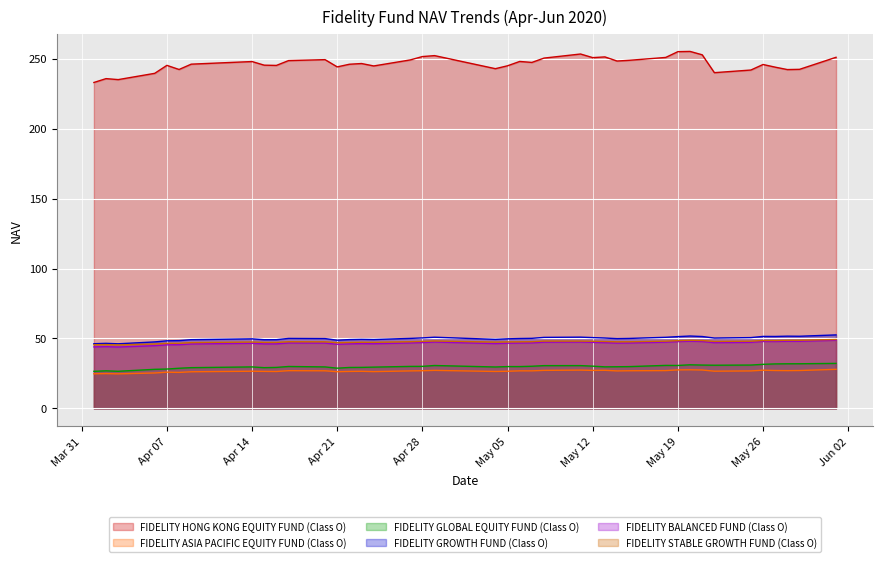

What position from the left is 18/05/2020?

30